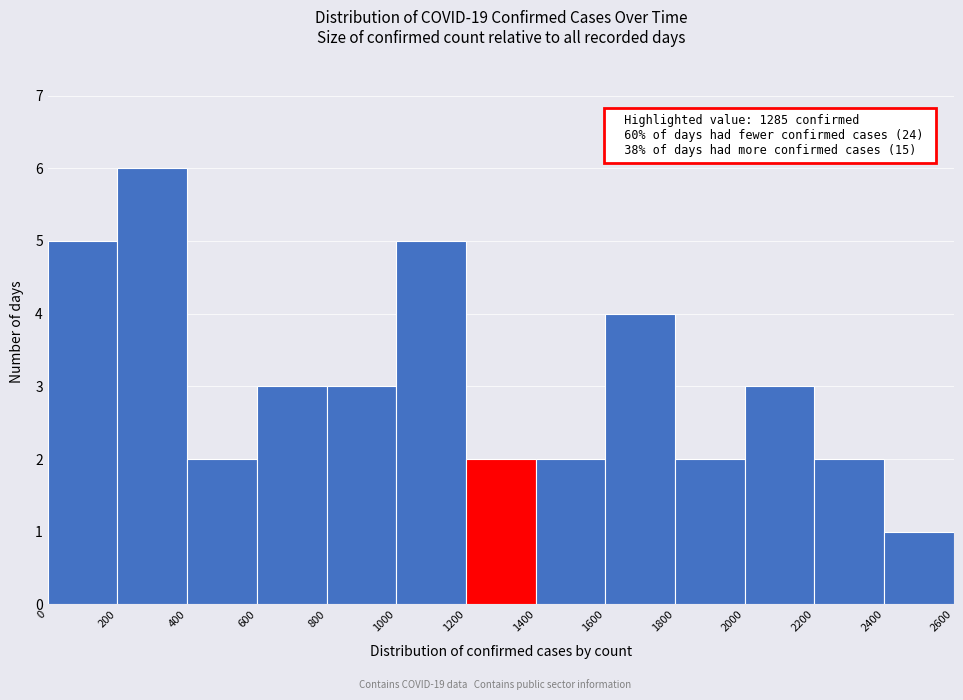

Over which range of the x-axis is the bar tallest?

200 to 400